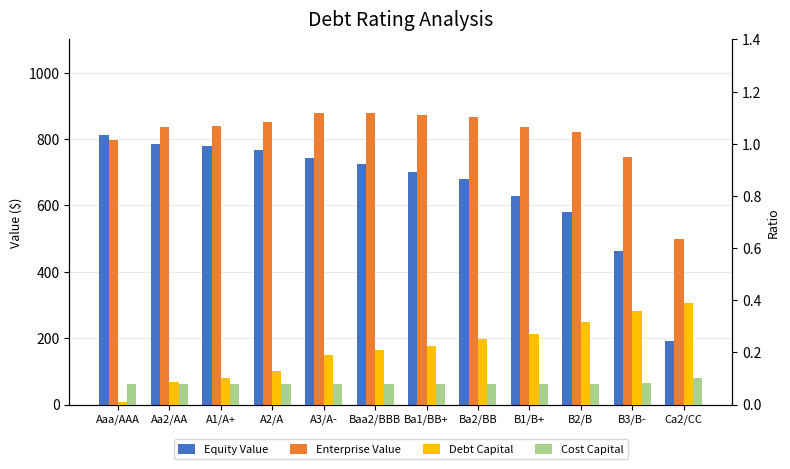

What is the label of the 5th bar from the right?

Ba2/BB